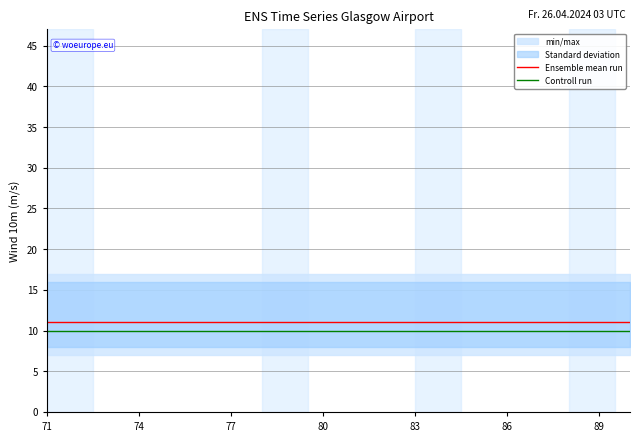

At how many categories does at least one series exceed 10?

20